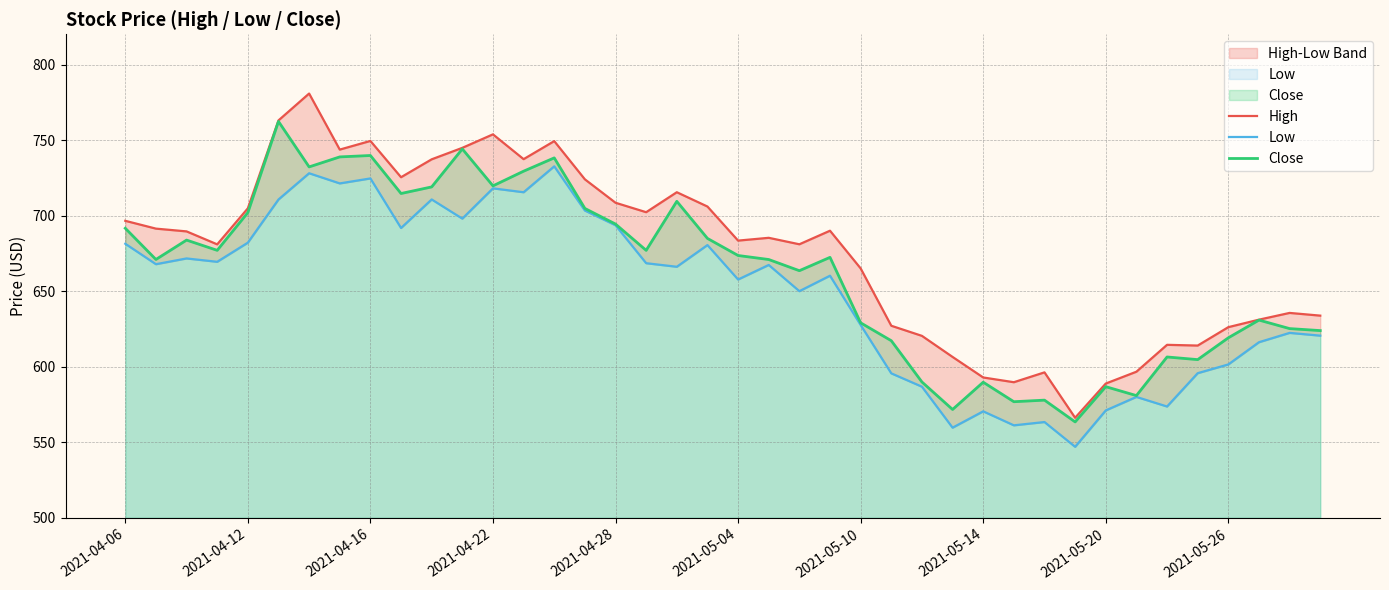

Reading left to right, extract all data points from this chart.

High: 696.5	691.4	689.5	681.0	704.8	763.0	780.8	743.7	749.4	725.4	737.2	744.8	753.8	737.4	749.3	724.0	708.5	702.2	715.5	706.0	683.5	685.3	681.0	690.0	665.0	627.1	620.4	606.5	592.9	589.7	596.2	566.2	588.8	596.7	614.5	614.0	626.2	631.1	635.6	633.8
Low: 681.4	667.8	671.7	669.4	682.1	710.7	728.0	721.3	724.6	691.8	710.7	698.0	718.0	715.5	732.6	703.3	693.6	668.5	666.1	680.5	657.7	667.3	650.0	660.2	627.6	595.6	586.8	559.7	570.5	561.2	563.4	547.0	571.1	580.0	573.7	595.7	601.5	616.2	622.4	620.5
Close: 691.6	671.0	683.8	677.0	702.0	762.3	732.2	738.8	739.8	714.6	719.0	744.1	719.7	729.4	738.2	704.7	694.4	677.0	709.4	684.9	673.6	670.9	663.5	672.4	629.0	617.2	589.9	571.7	589.7	576.8	577.9	563.5	586.8	580.9	606.4	604.7	619.1	630.8	625.2	623.9